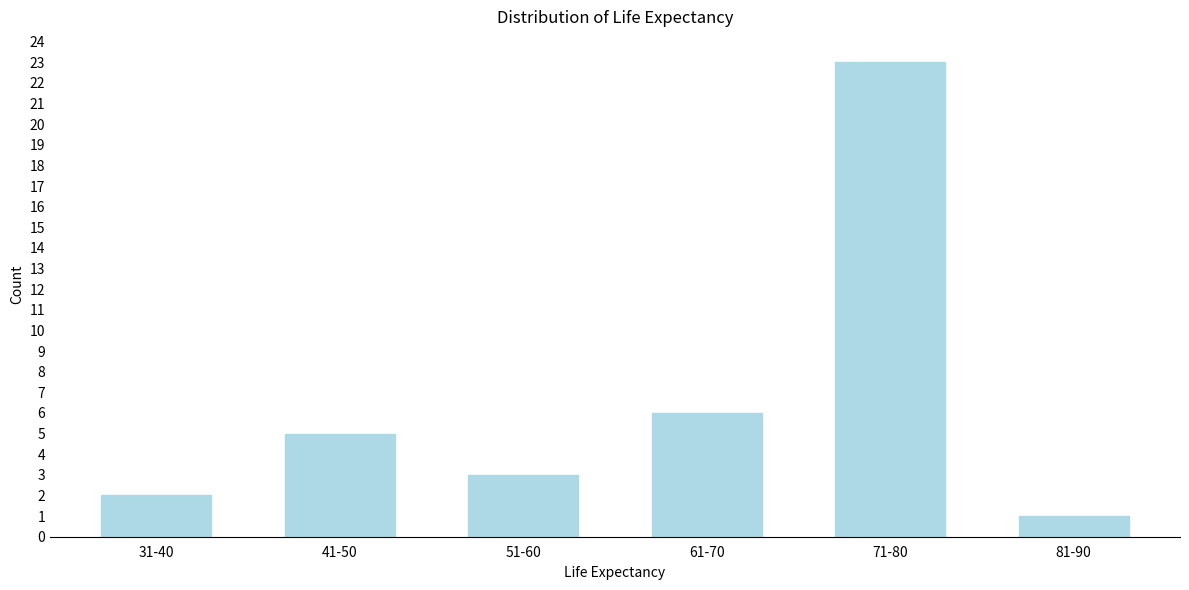

Reading right to left, extract all data points from this chart.

1	23	6	3	5	2